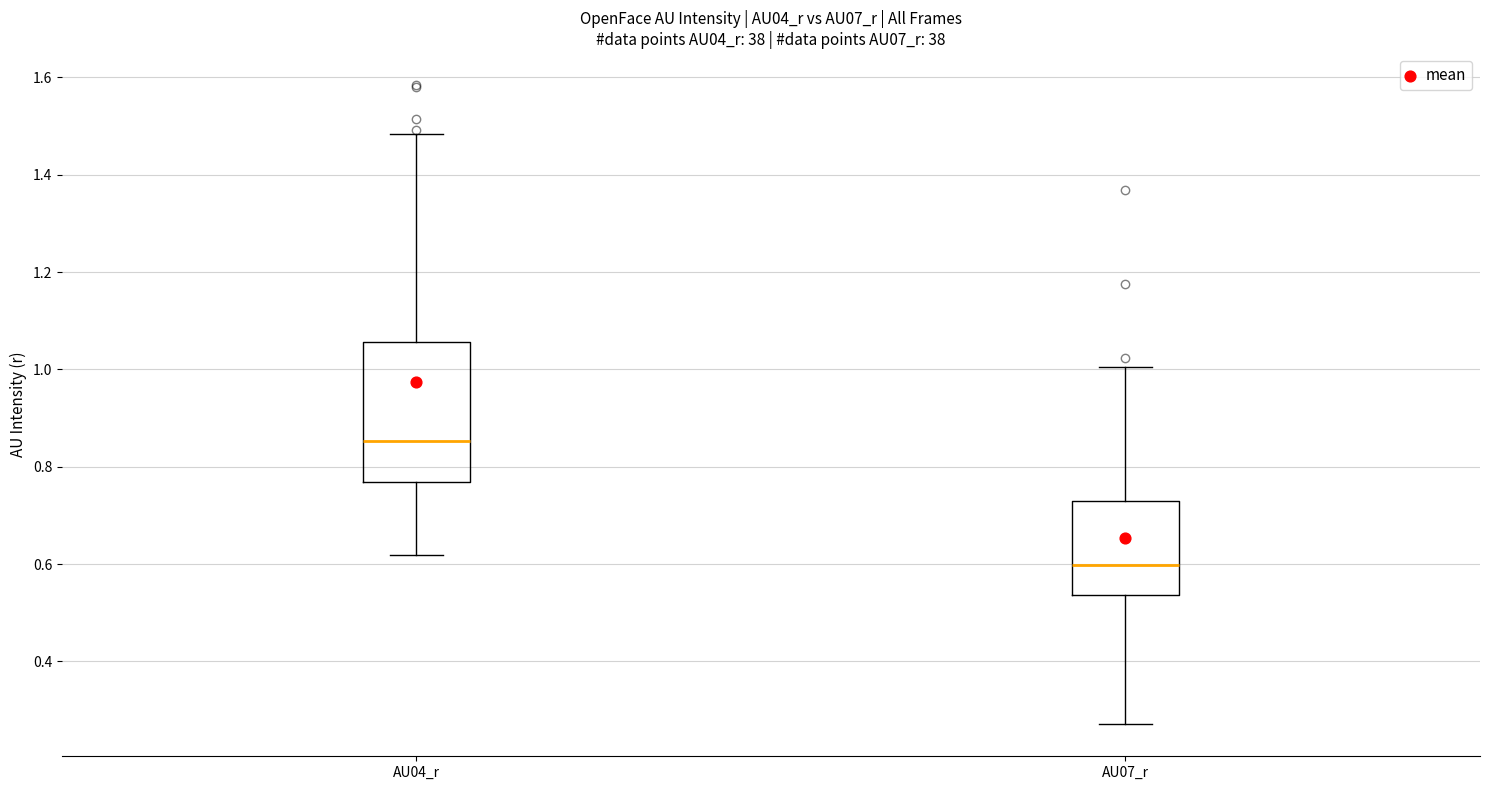

Where is the upper edge of the box for AU04_r on the y-axis? The values are not printed on the chart, so give them approximately, as read against the axis.

1.06